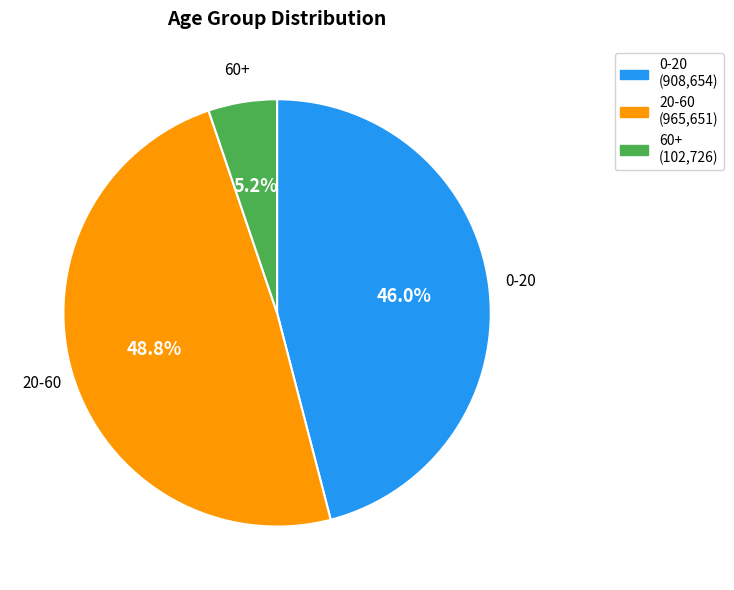

What is the ratio of the value at 20-60 to the value at 0-20?

1.1